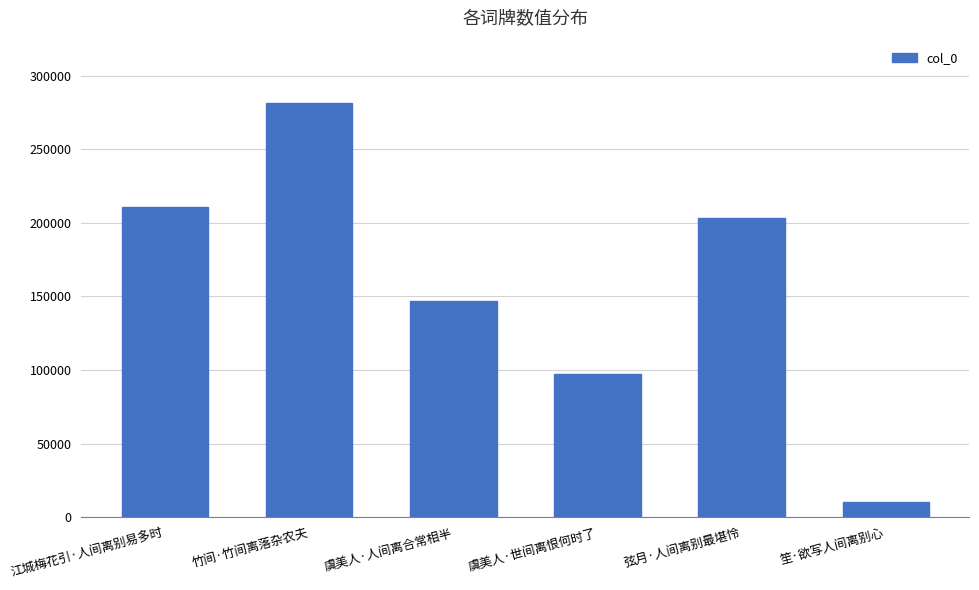

The chart shows a value of 56617 at 虞美人·世间离恨何时了. True or false?

False